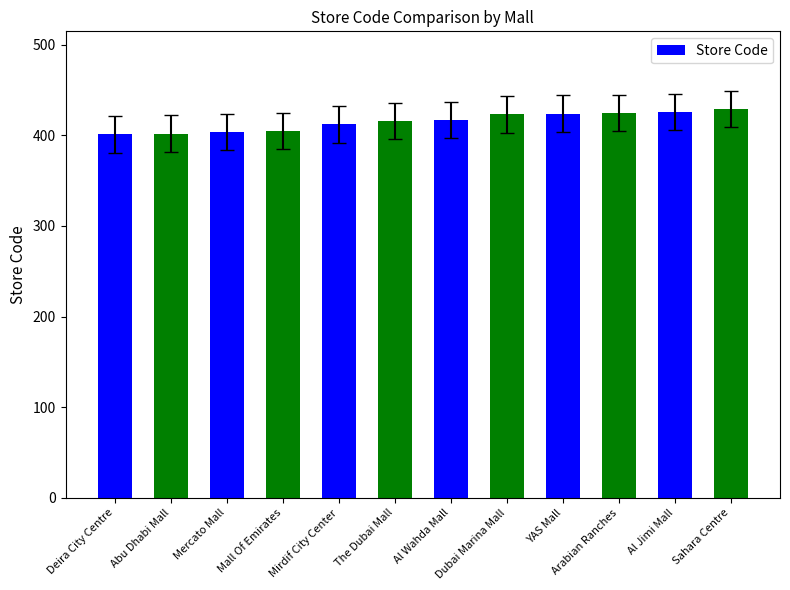

How many data points does each series have?

12